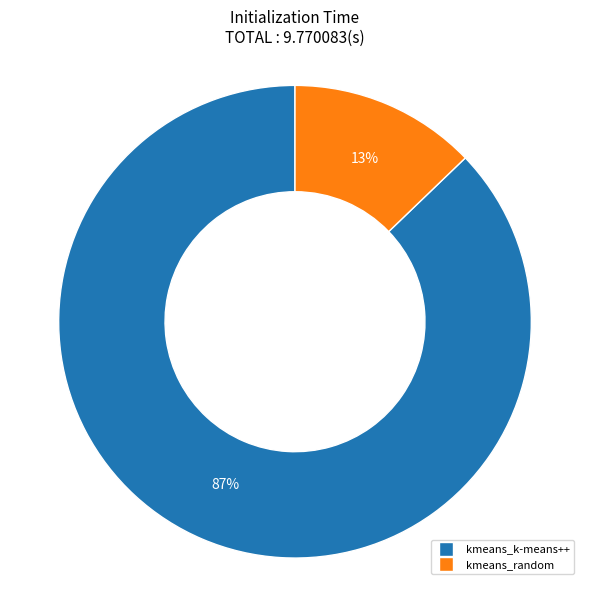

To the nearest percent, what is the average slice percentage?

50%